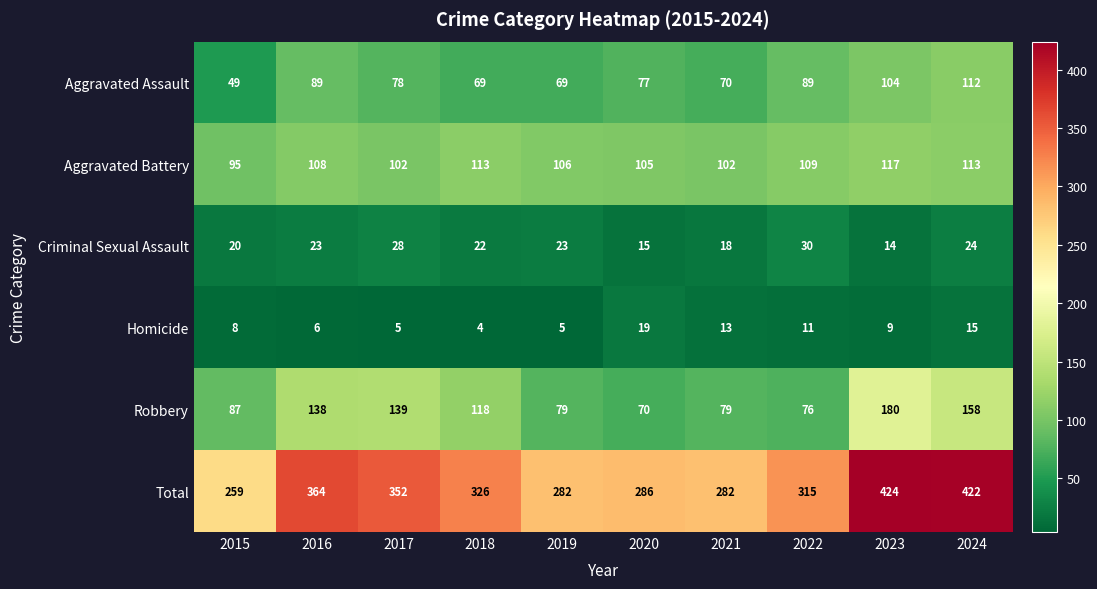

What is the minimum value shown in the chart?

4